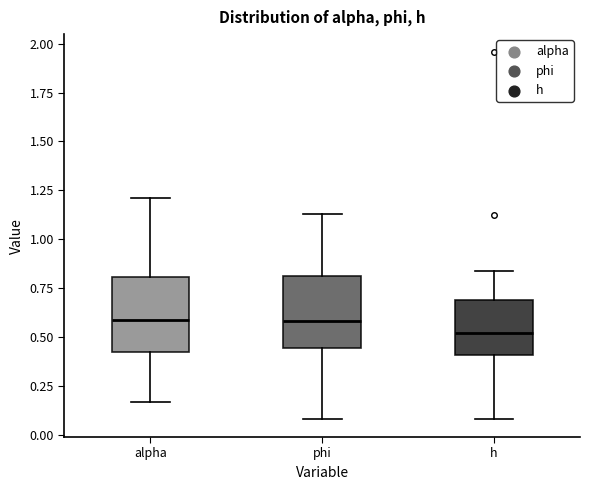

Which box's median line is the lowest?

h